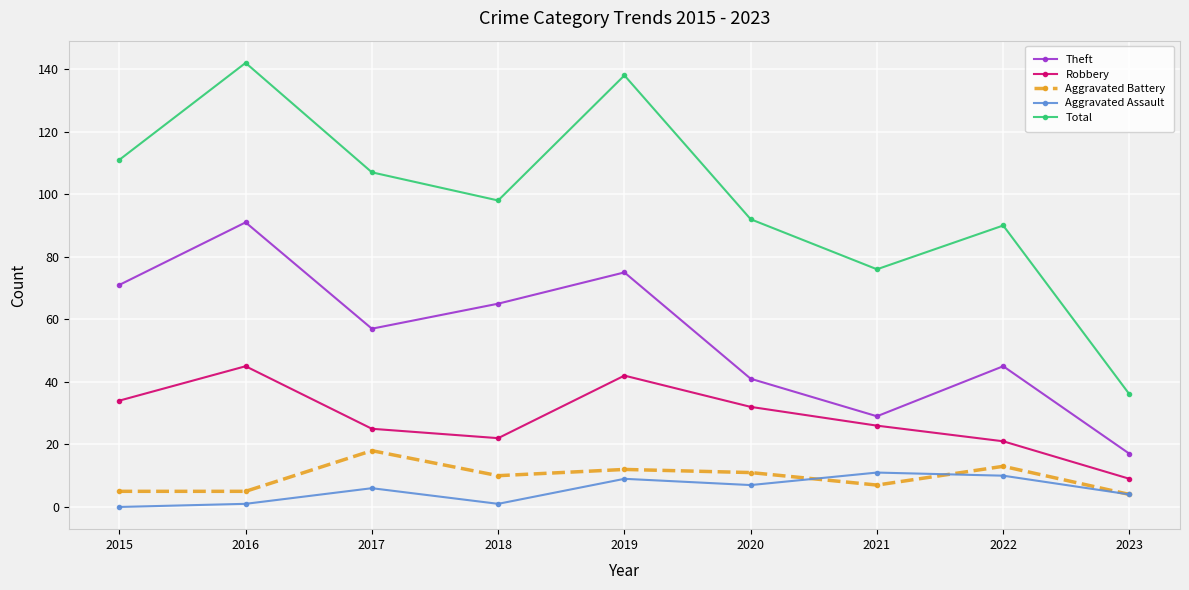

True or false: Robbery has more than 0 interior local peaks.

True